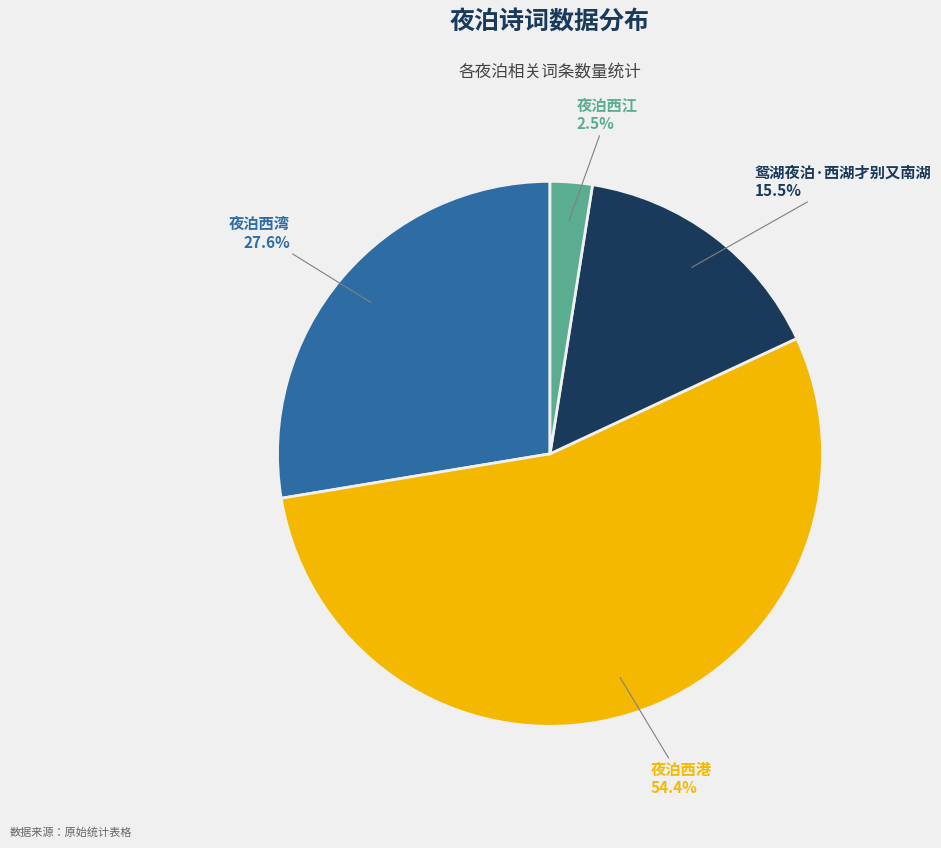

How many segments does this pie chart have?

4